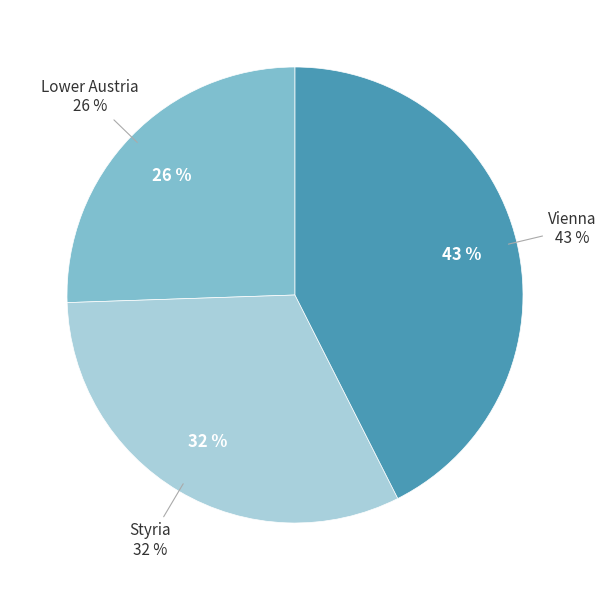

Do Styria and Vienna together represent more than half of the pie?

Yes